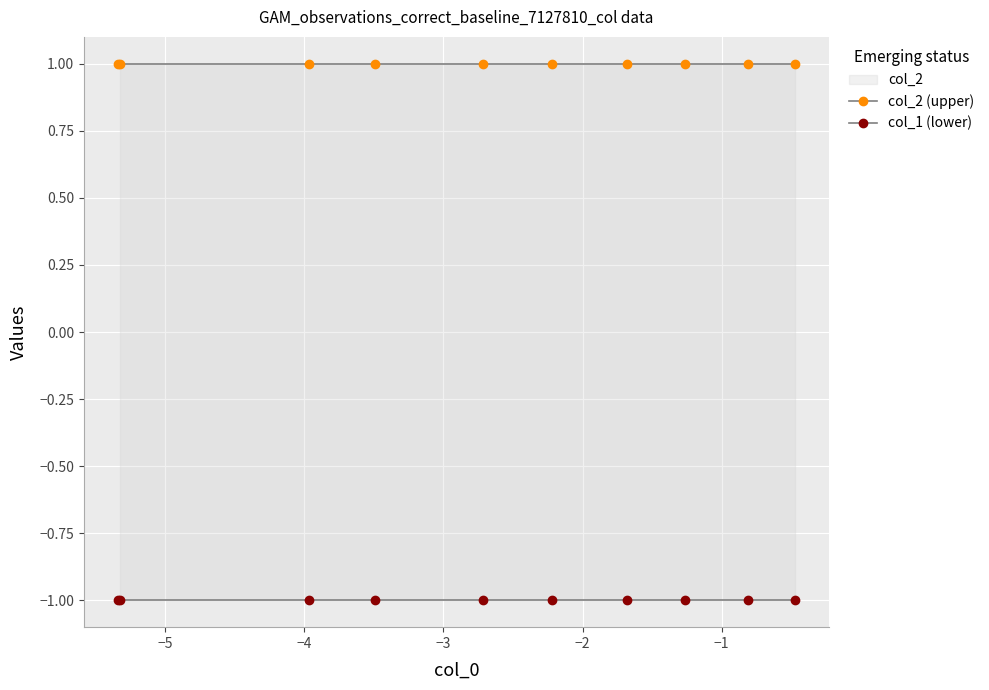

True or false: col_1 (lower) has more than 1 interior local peaks.

False